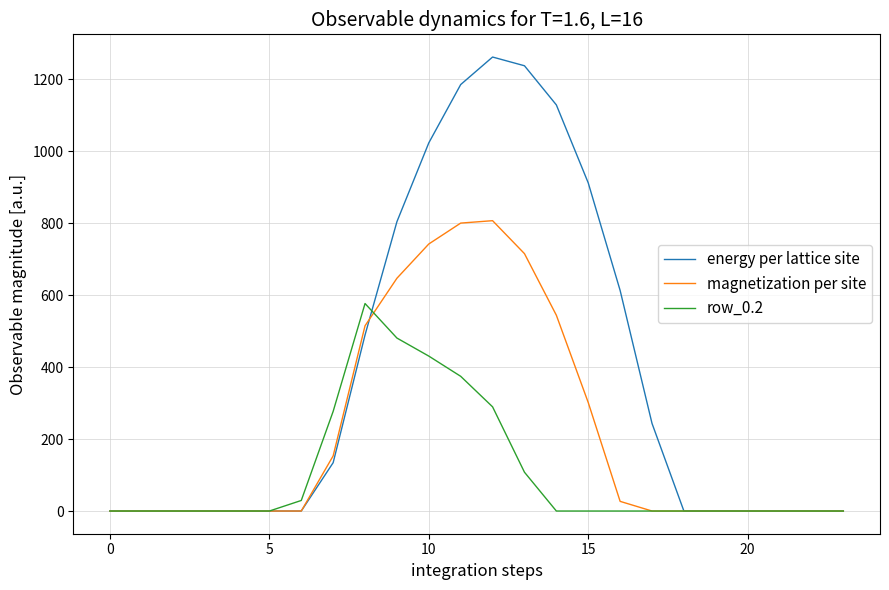

Which series has the widest spread of values?

energy per lattice site